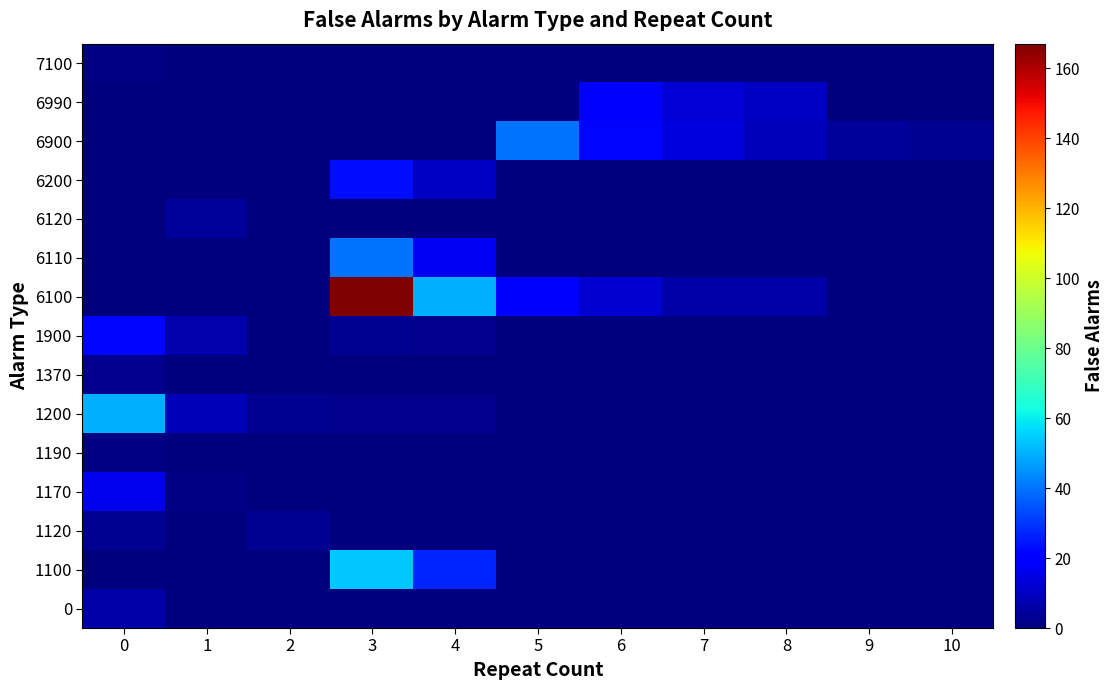

Rank the series by their maximum value, from highest to lowest.

6100, 1100, 1200, 6110, 6900, 6200, 1900, 6990, 1170, 0, 6120, 1120, 1370, 1190, 7100